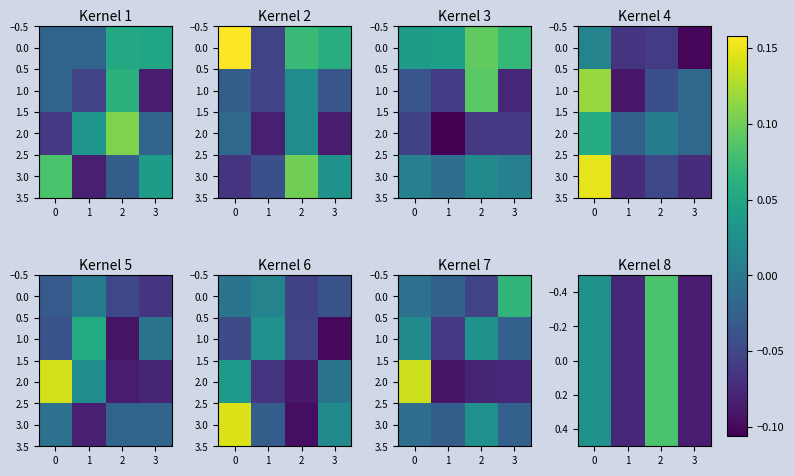

What is the total value across all series at 2?

0.1